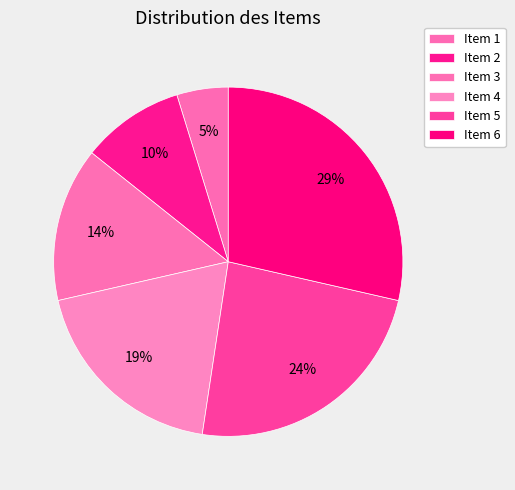

The Item 3 slice represents 3% of the pie. True or false?

False